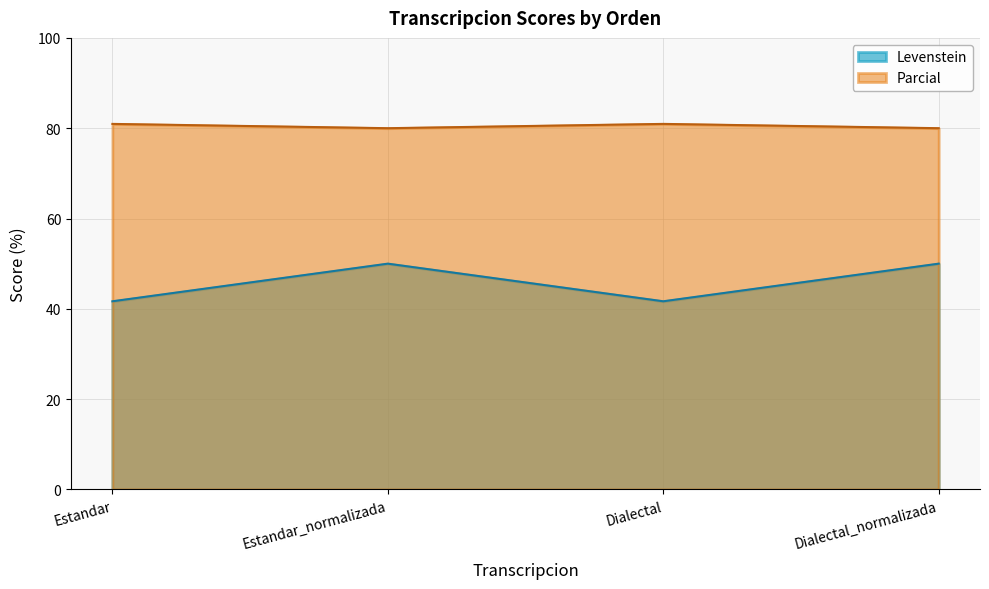

At how many categories does at least one series exceed 58?

4